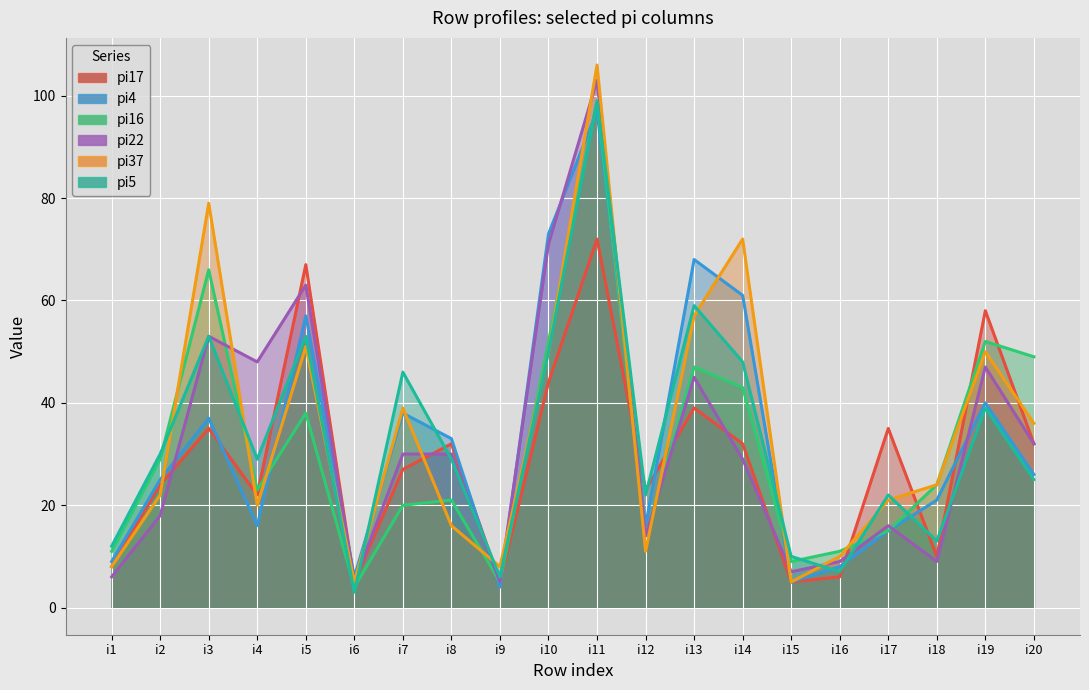

How many intersections are there between pi4 and pi5?

11